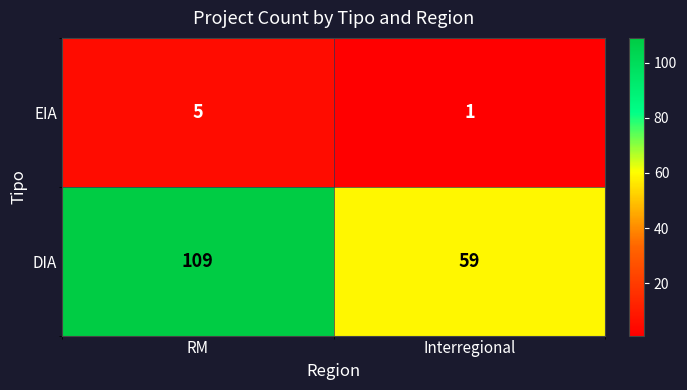

What is the average value of the EIA series?

3